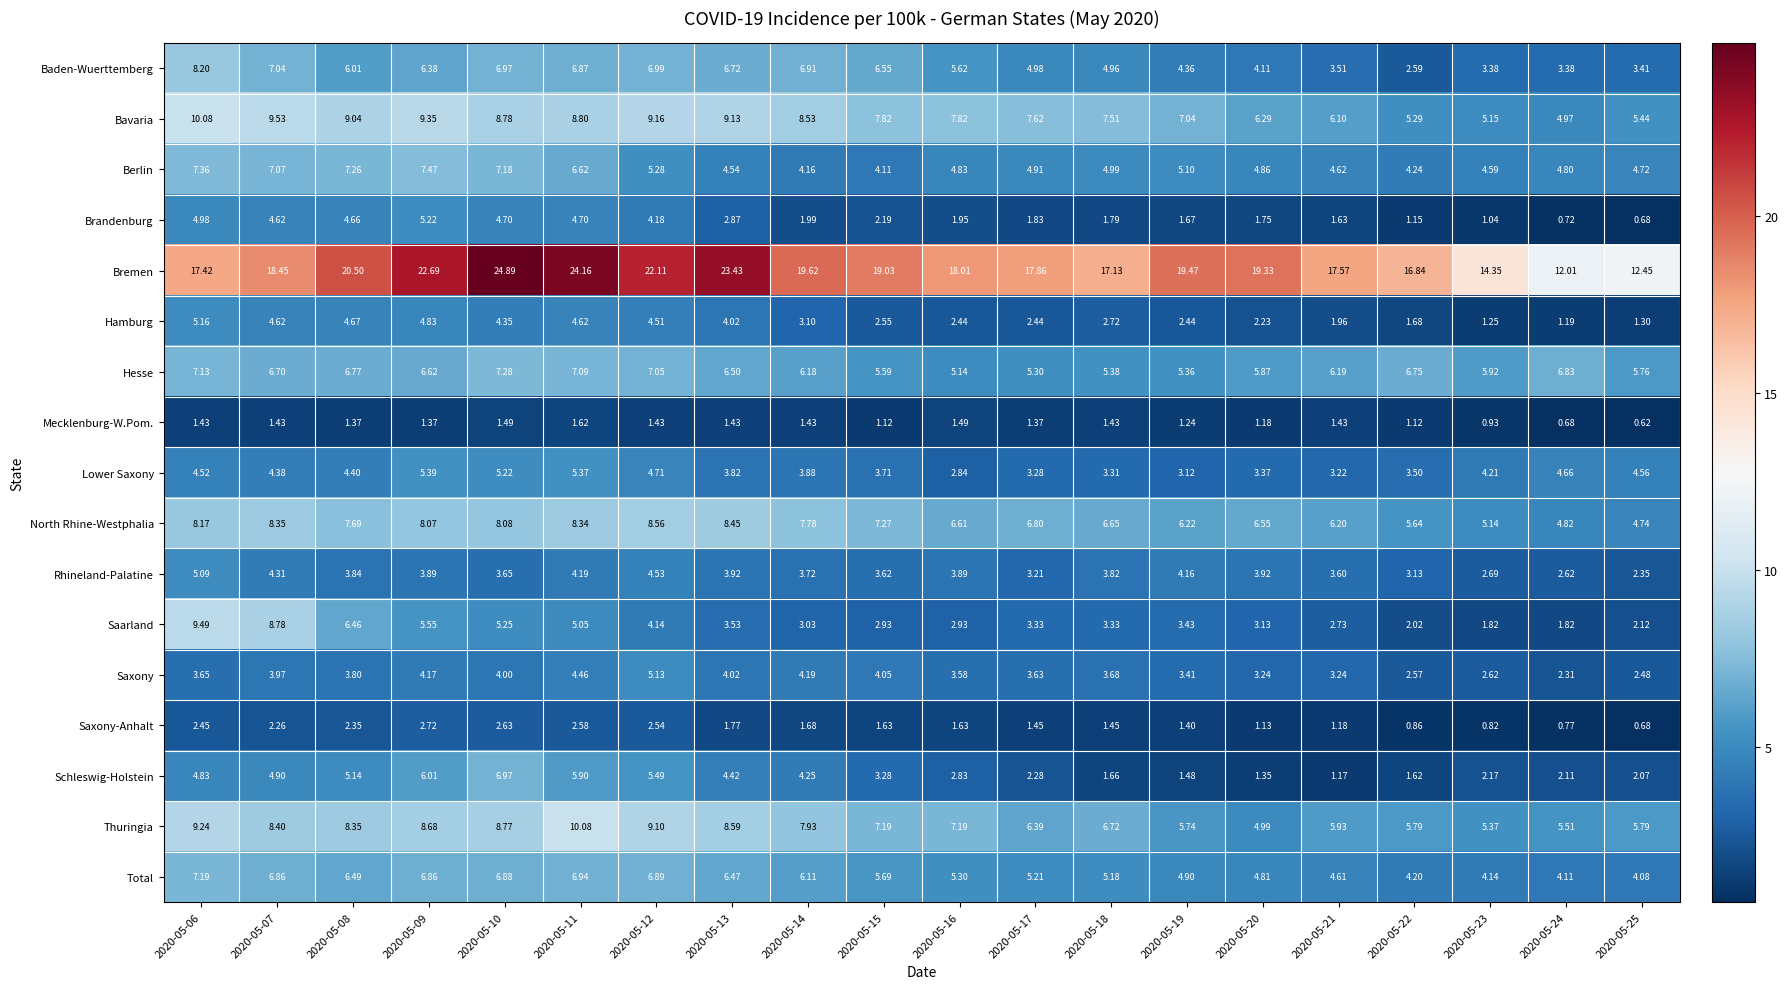

How many categories are shown in the chart?

20